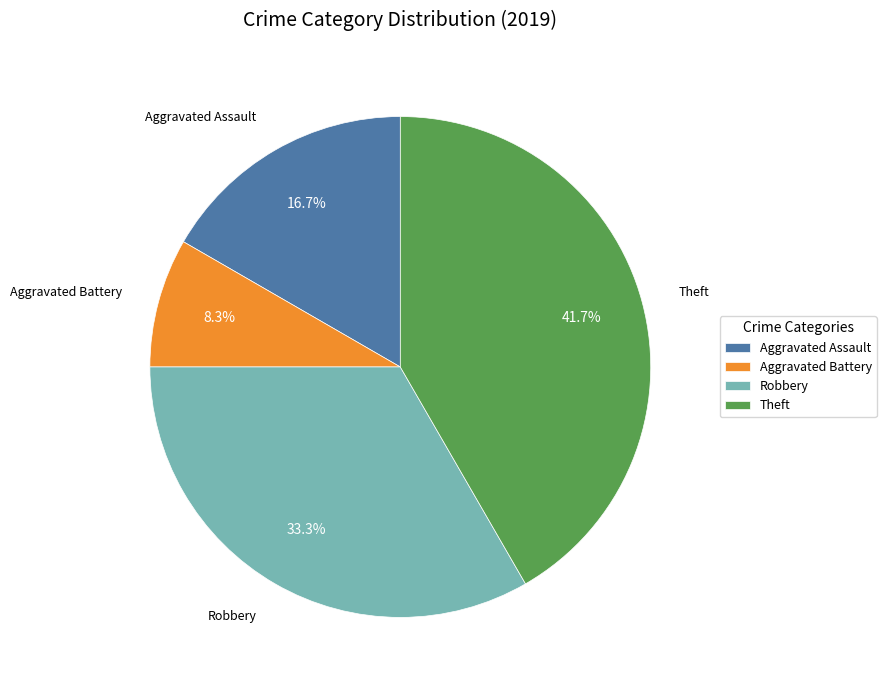

To the nearest percent, what is the difference between the largest and smallest slice percentages?

33%